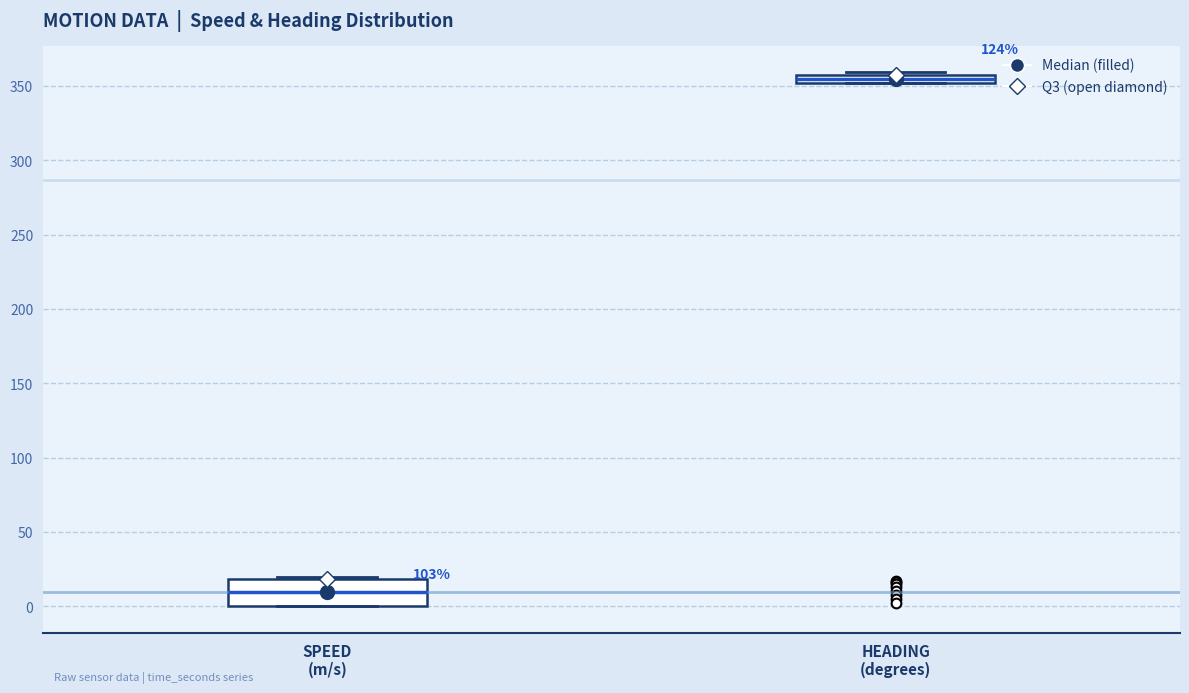

Which box is the tallest, from its lower edge to its upper edge?

SPEED (m/s)